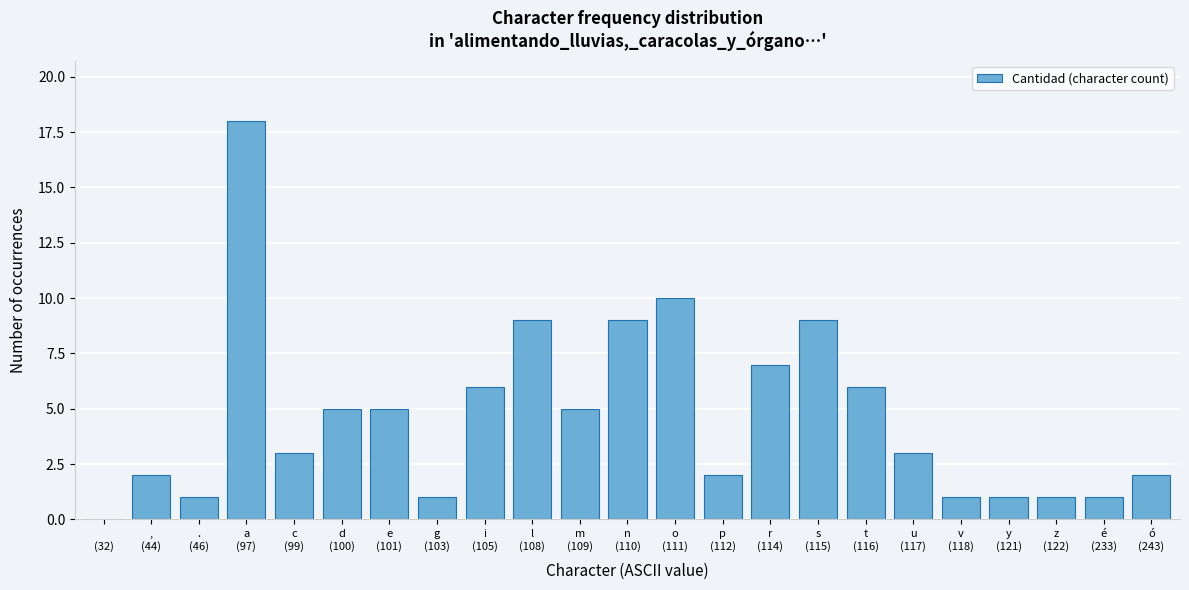

What is the sum of all values?

107